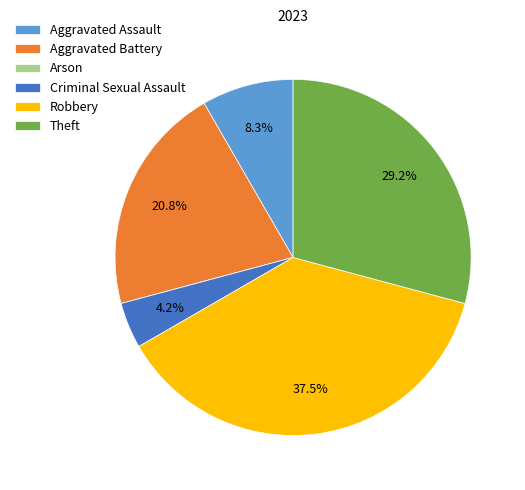

Which slice is the largest?

Robbery